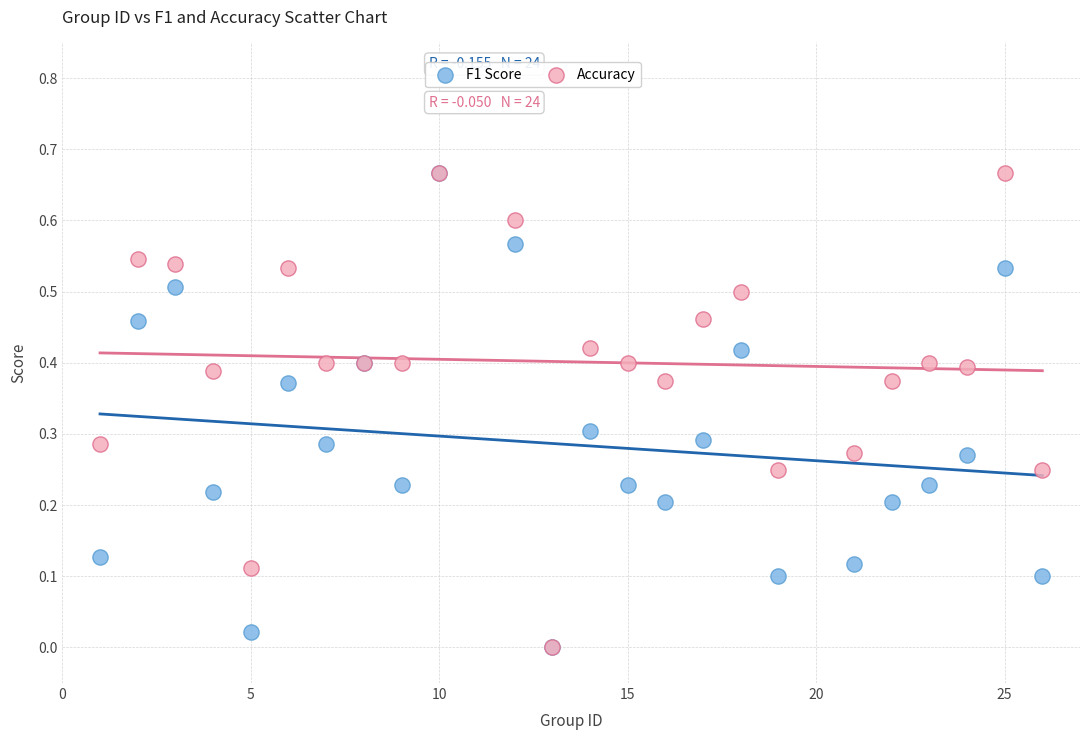

What are all the series names shown in the legend?

F1 Score, Accuracy